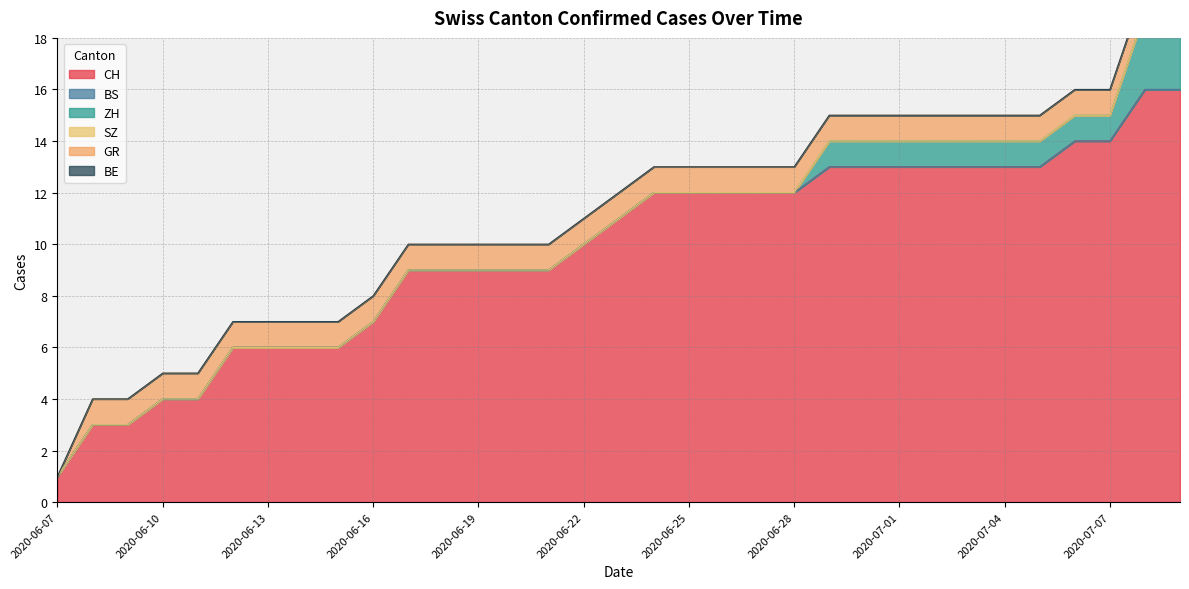

What is the difference between the maximum and second lowest values in the ZH series?

3